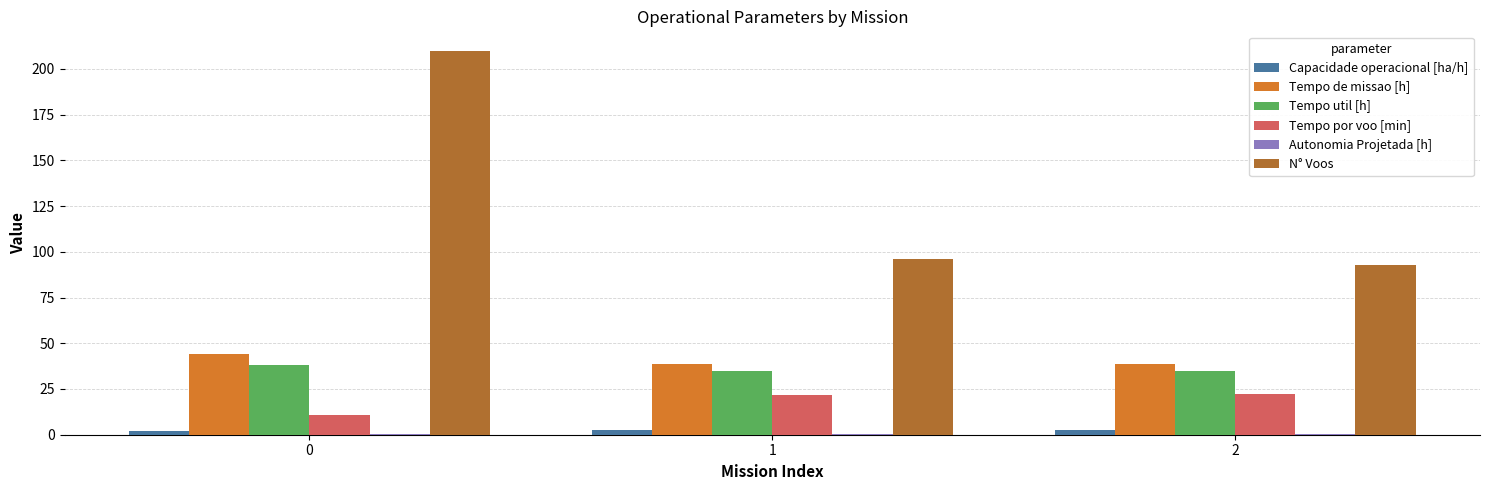

What is the total value across all series at 1?

194.6